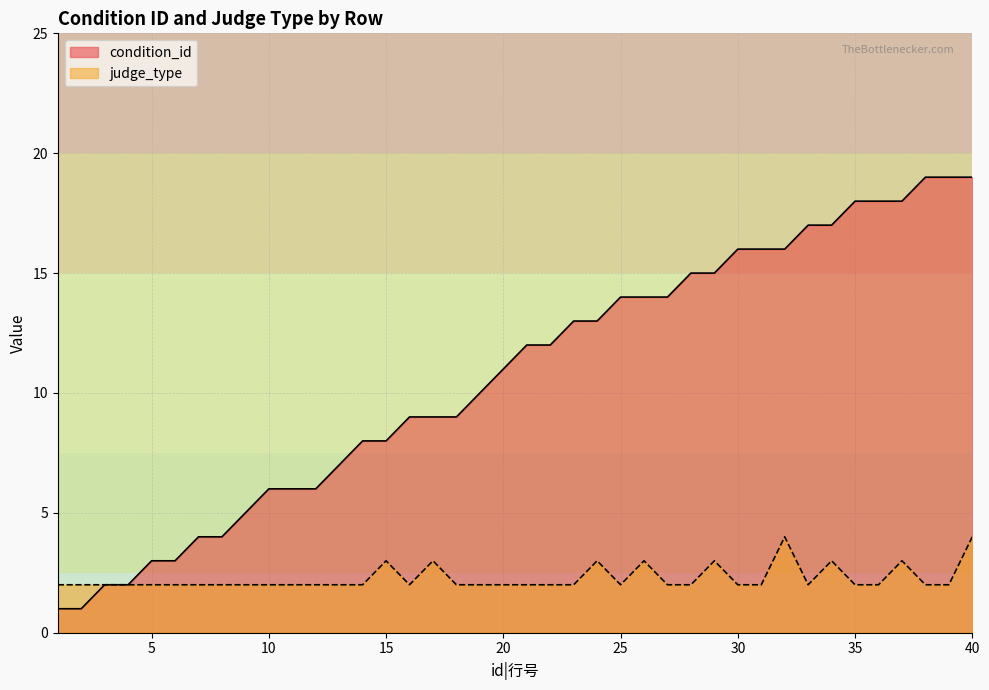

True or false: condition_id has more than 0 interior local peaks.

False